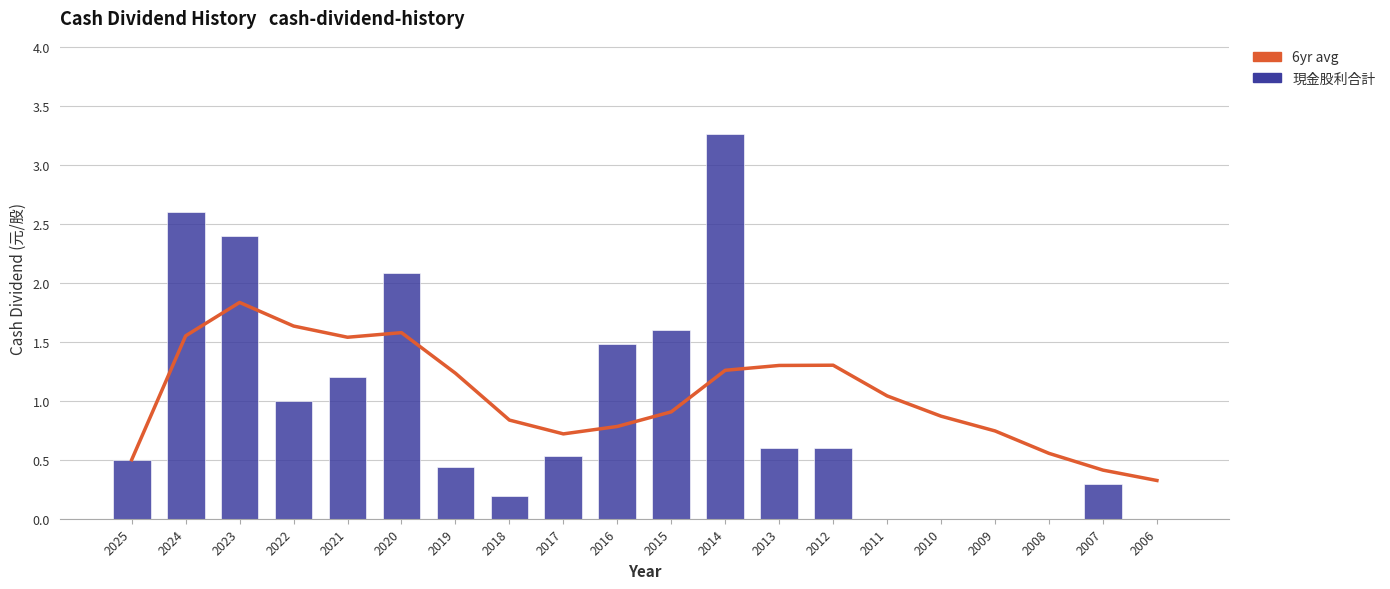

At which label does 現金股利合計 reach its minimum?

2011